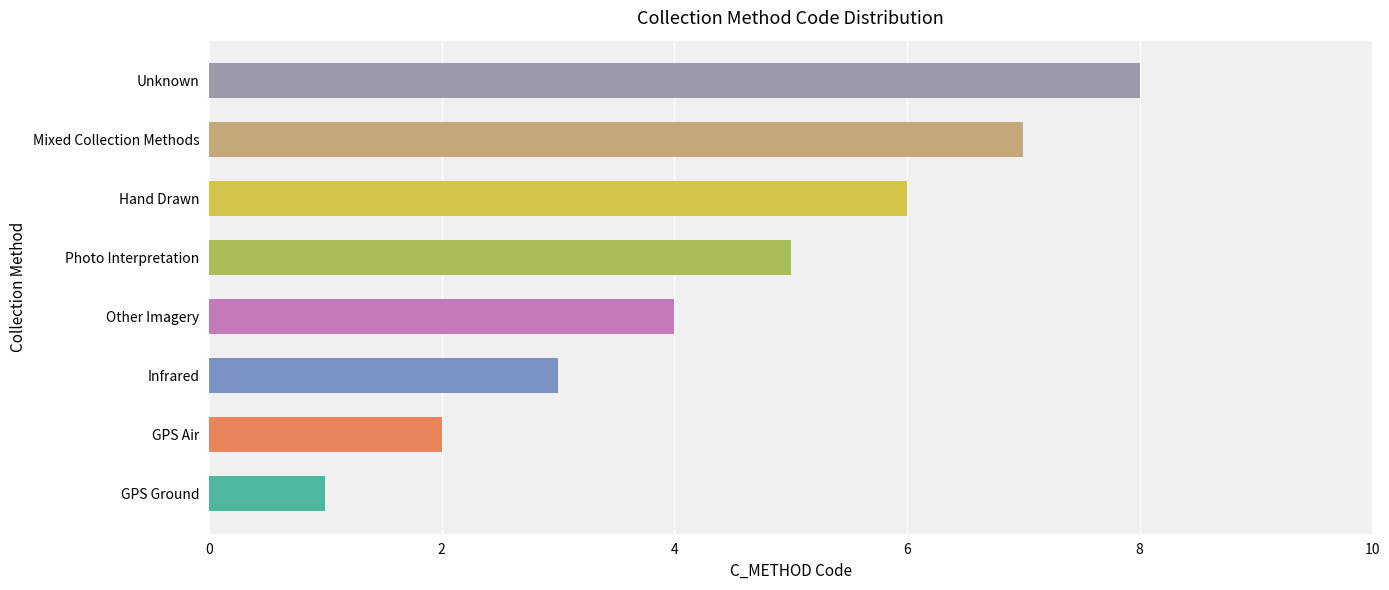

The chart shows a value of 2 at Other Imagery. True or false?

False